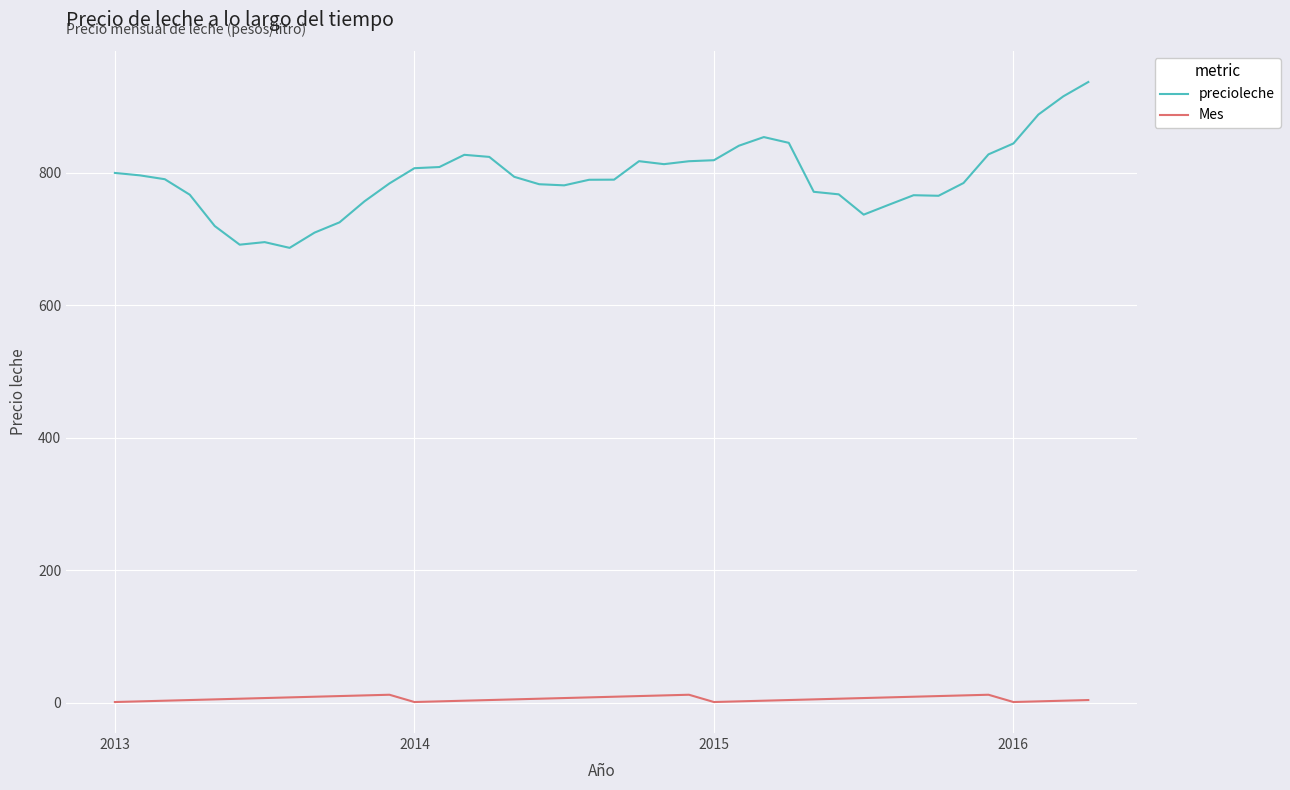

What is the minimum value for precioleche?

686.6